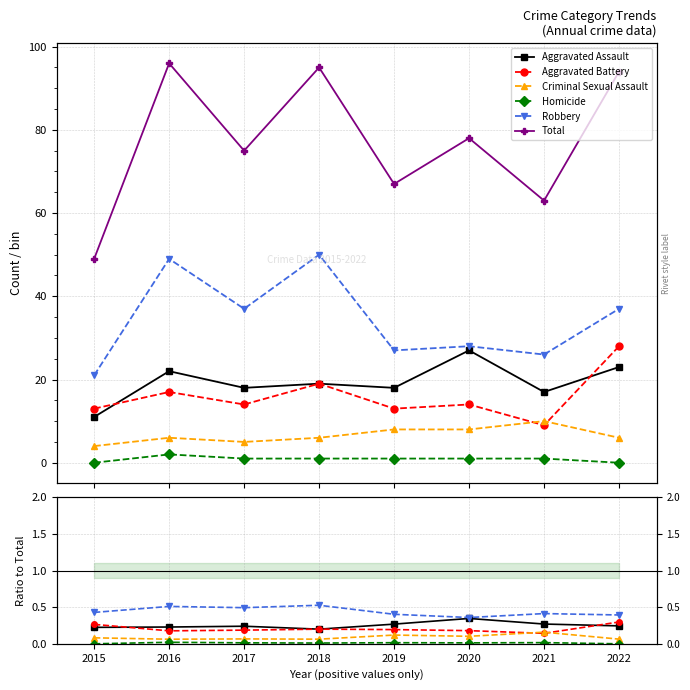

True or false: Homicide and Robbery intersect in this chart.

False